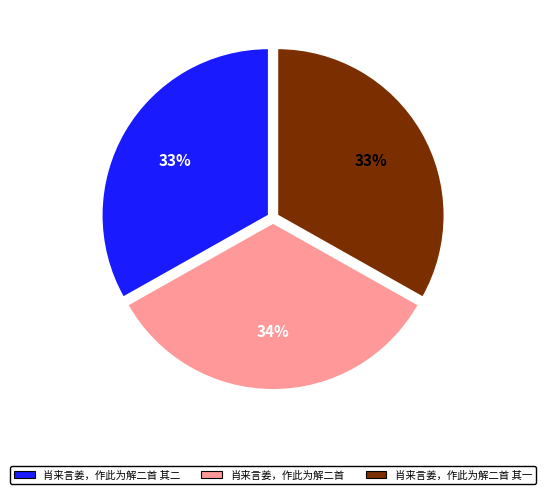

Is there any slice that represents more than half of the pie?

No